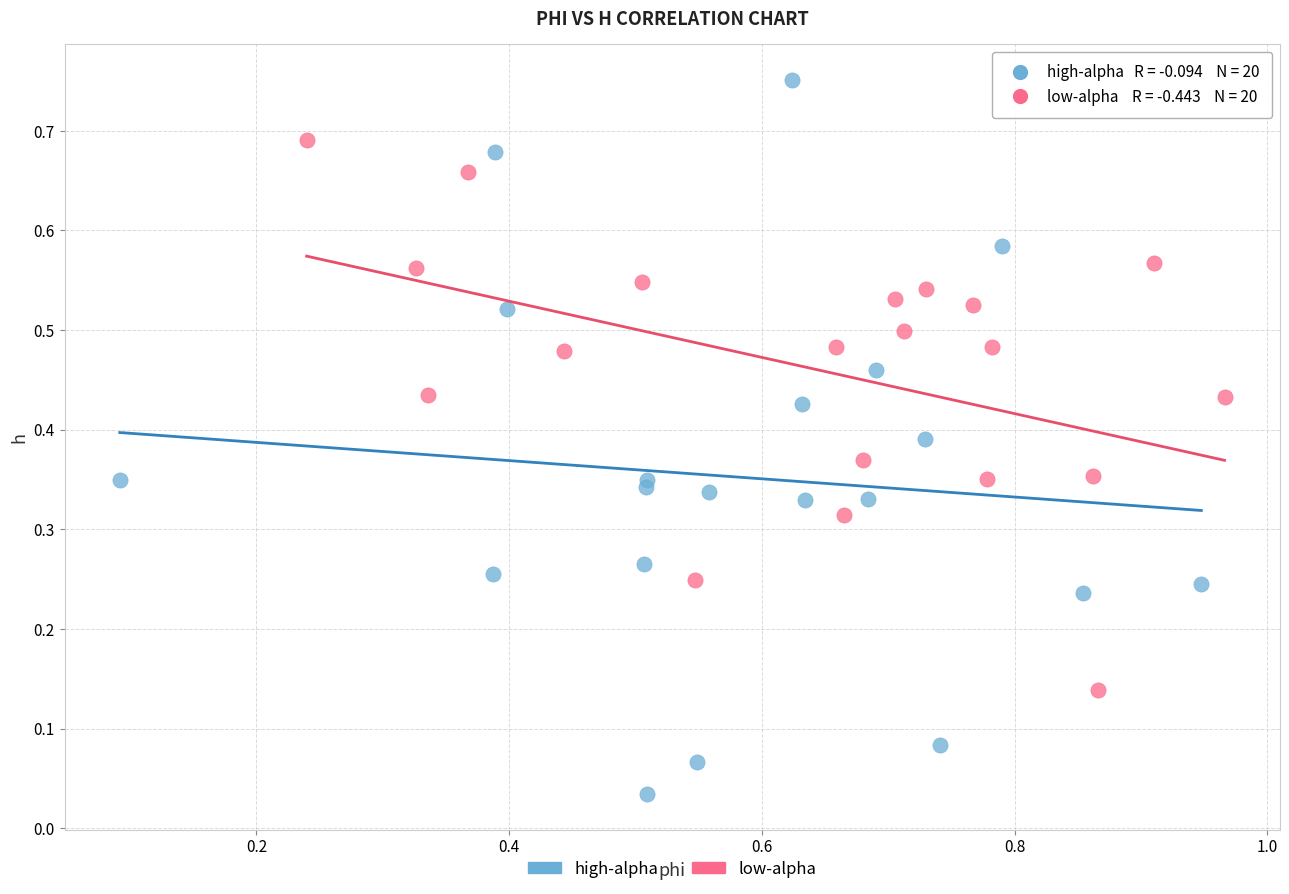

Which series contains the highest Y value?

high-alpha